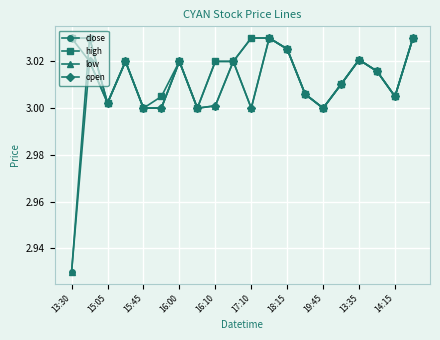

What is the sum of all open values?

60.3